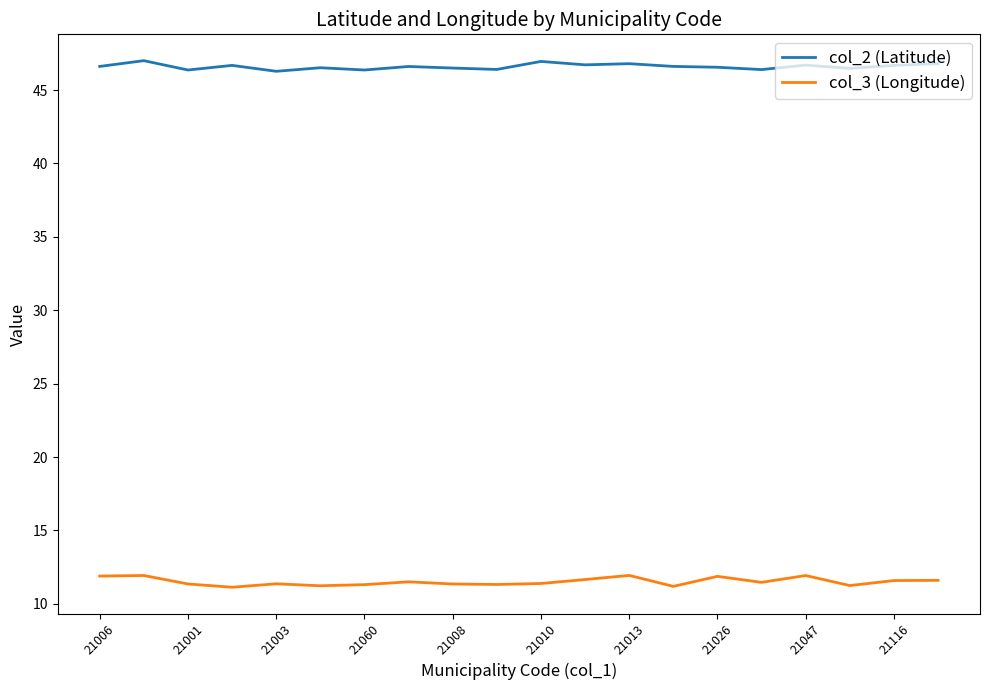

Which series has the largest total across all categories?

col_2 (Latitude)